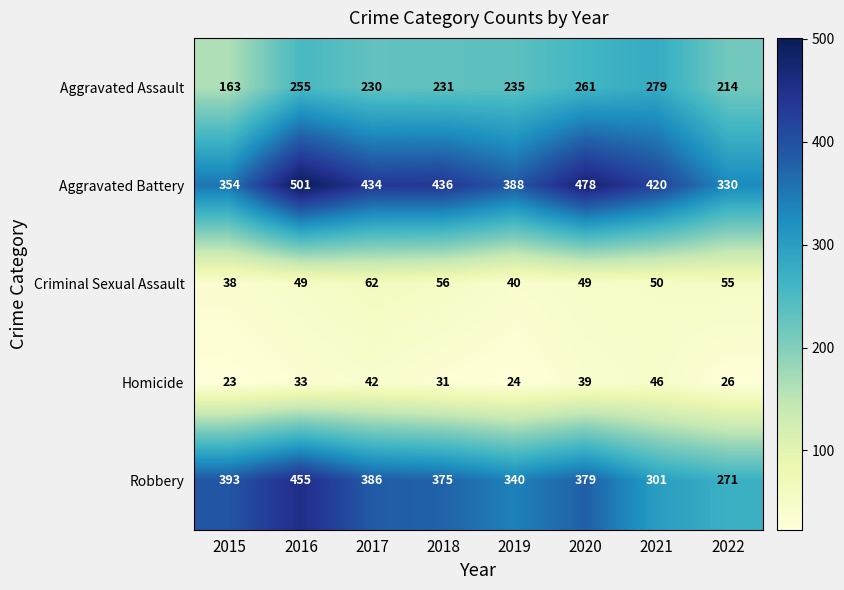

At which category does the chart reach its peak across all series?

2016